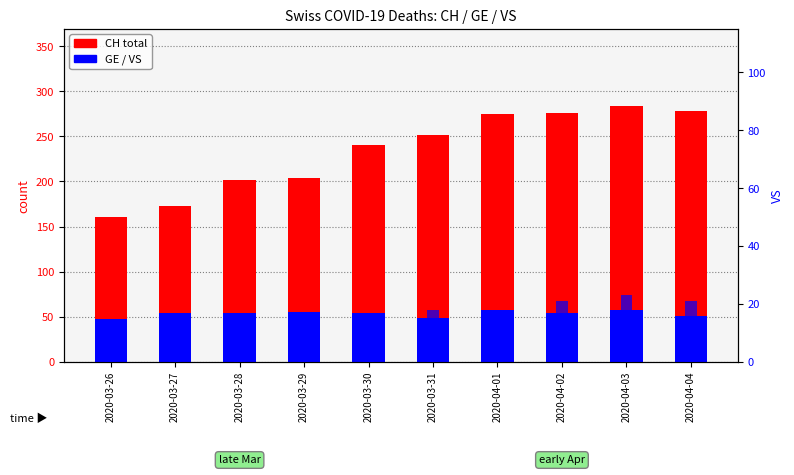

True or false: CH (total) has a value of 240 at 2020-03-30.

True